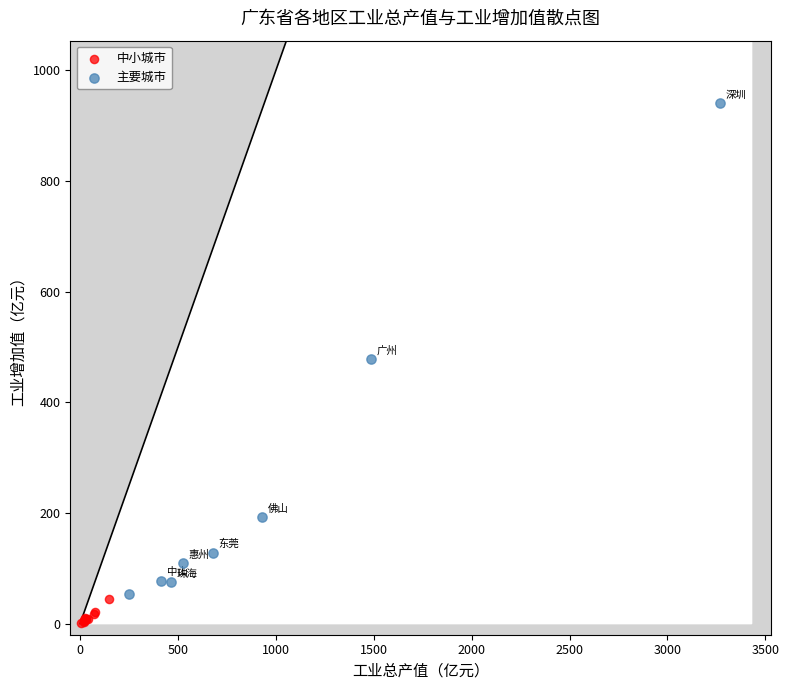

Which series contains the highest Y value?

主要城市